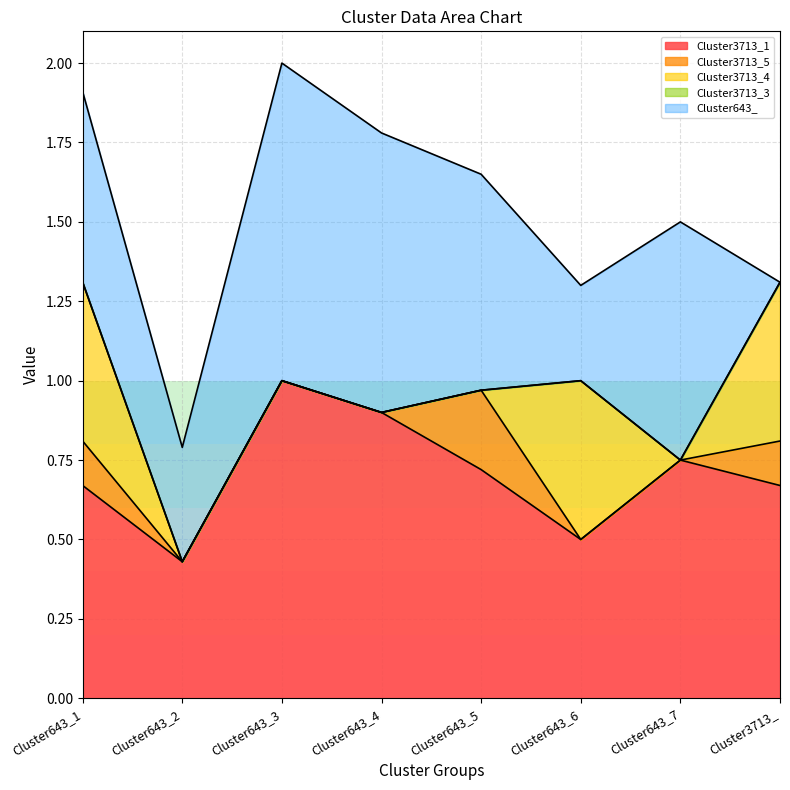

What position from the left is Cluster643_2?

2